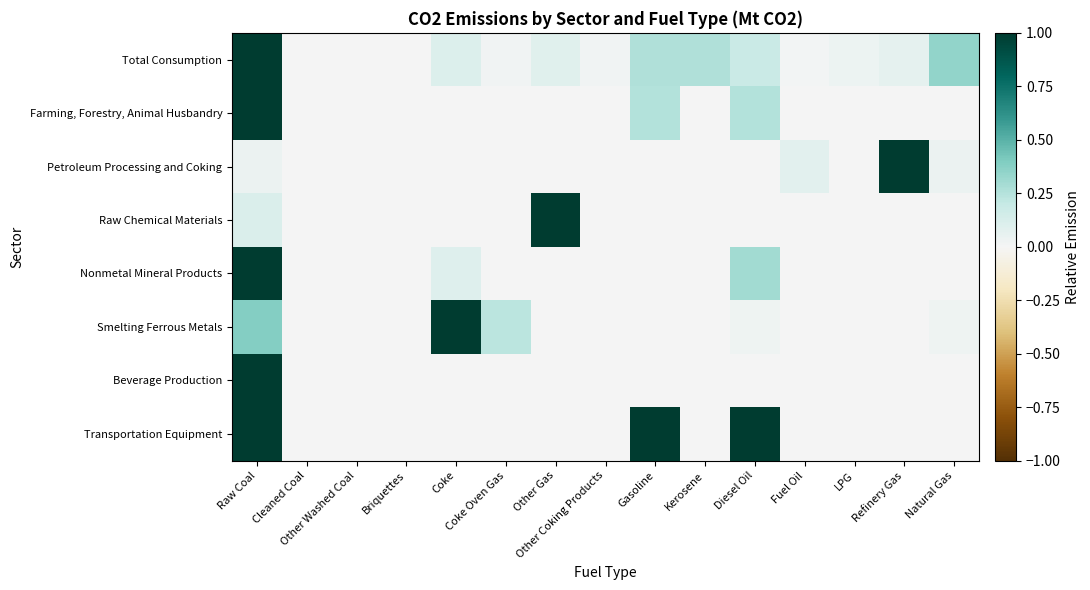

Reading left to right, list all the values displayed in this chart.

Total Consumption: Raw Coal=1.0	Cleaned Coal=0.0	Other Washed Coal=0.0	Briquettes=0.0	Coke=0.1	Coke Oven Gas=0.0	Other Gas=0.1	Other Coking Products=0.0	Gasoline=0.3	Kerosene=0.3	Diesel Oil=0.2	Fuel Oil=0.0	LPG=0.0	Refinery Gas=0.1	Natural Gas=0.3
Farming, Forestry, Animal Husbandry: Raw Coal=1.0	Cleaned Coal=0.0	Other Washed Coal=0.0	Briquettes=0.0	Coke=0.0	Coke Oven Gas=0.0	Other Gas=0.0	Other Coking Products=0.0	Gasoline=0.2	Kerosene=0.0	Diesel Oil=0.2	Fuel Oil=0.0	LPG=0.0	Refinery Gas=0.0	Natural Gas=0.0
Petroleum Processing and Coking: Raw Coal=0.0	Cleaned Coal=0.0	Other Washed Coal=0.0	Briquettes=0.0	Coke=0.0	Coke Oven Gas=0.0	Other Gas=0.0	Other Coking Products=0.0	Gasoline=0.0	Kerosene=0.0	Diesel Oil=0.0	Fuel Oil=0.1	LPG=0.0	Refinery Gas=1.0	Natural Gas=0.0
Raw Chemical Materials: Raw Coal=0.1	Cleaned Coal=0.0	Other Washed Coal=0.0	Briquettes=0.0	Coke=0.0	Coke Oven Gas=0.0	Other Gas=1.0	Other Coking Products=0.0	Gasoline=0.0	Kerosene=0.0	Diesel Oil=0.0	Fuel Oil=0.0	LPG=0.0	Refinery Gas=0.0	Natural Gas=0.0
Nonmetal Mineral Products: Raw Coal=1.0	Cleaned Coal=0.0	Other Washed Coal=0.0	Briquettes=0.0	Coke=0.1	Coke Oven Gas=0.0	Other Gas=0.0	Other Coking Products=0.0	Gasoline=0.0	Kerosene=0.0	Diesel Oil=0.3	Fuel Oil=0.0	LPG=0.0	Refinery Gas=0.0	Natural Gas=0.0
Smelting Ferrous Metals: Raw Coal=0.4	Cleaned Coal=0.0	Other Washed Coal=0.0	Briquettes=0.0	Coke=1.0	Coke Oven Gas=0.2	Other Gas=0.0	Other Coking Products=0.0	Gasoline=0.0	Kerosene=0.0	Diesel Oil=0.0	Fuel Oil=0.0	LPG=0.0	Refinery Gas=0.0	Natural Gas=0.0
Beverage Production: Raw Coal=1.0	Cleaned Coal=0.0	Other Washed Coal=0.0	Briquettes=0.0	Coke=0.0	Coke Oven Gas=0.0	Other Gas=0.0	Other Coking Products=0.0	Gasoline=0.0	Kerosene=0.0	Diesel Oil=0.0	Fuel Oil=0.0	LPG=0.0	Refinery Gas=0.0	Natural Gas=0.0
Transportation Equipment: Raw Coal=1.0	Cleaned Coal=0.0	Other Washed Coal=0.0	Briquettes=0.0	Coke=0.0	Coke Oven Gas=0.0	Other Gas=0.0	Other Coking Products=0.0	Gasoline=1.0	Kerosene=0.0	Diesel Oil=1.0	Fuel Oil=0.0	LPG=0.0	Refinery Gas=0.0	Natural Gas=0.0